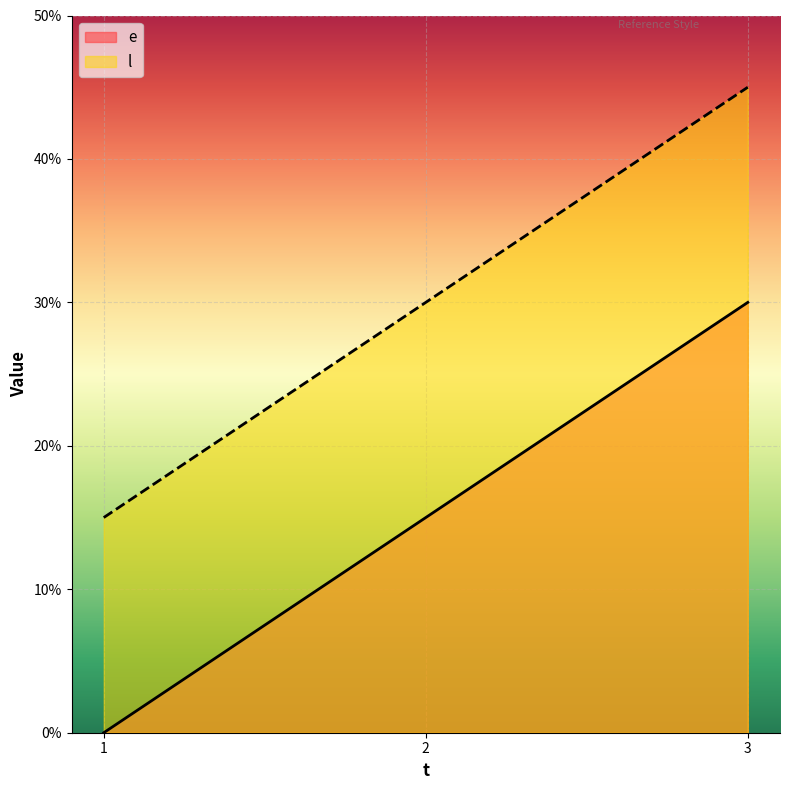

Rank the categories by l value from lowest to highest.

1, 2, 3